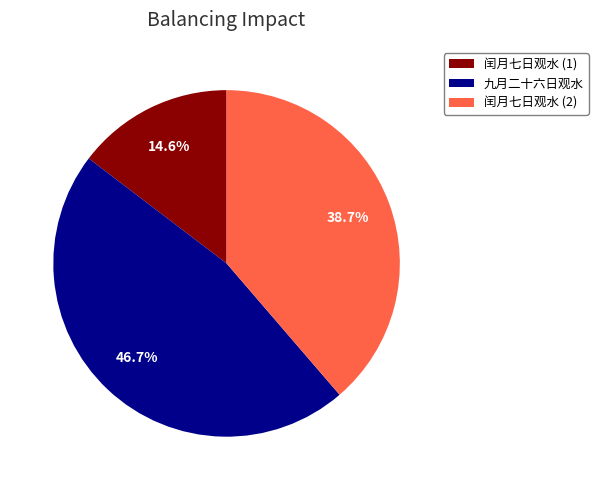

How many segments does this pie chart have?

3